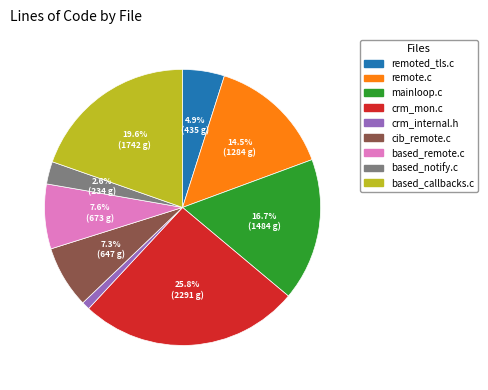

What is the largest slice in the pie chart?

crm_mon.c